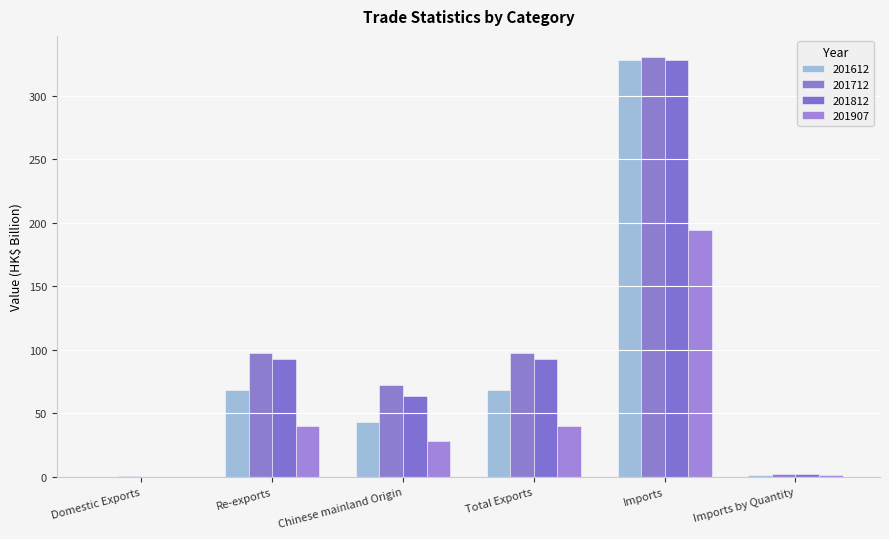

At which category is the sum across all series the highest?

Imports